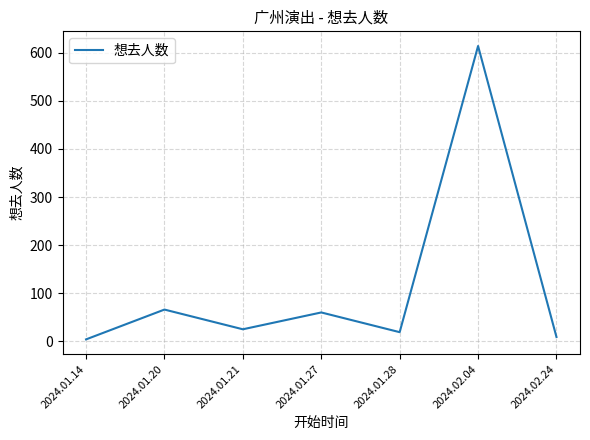

At which label is the value closest to 309?

2024.01.20